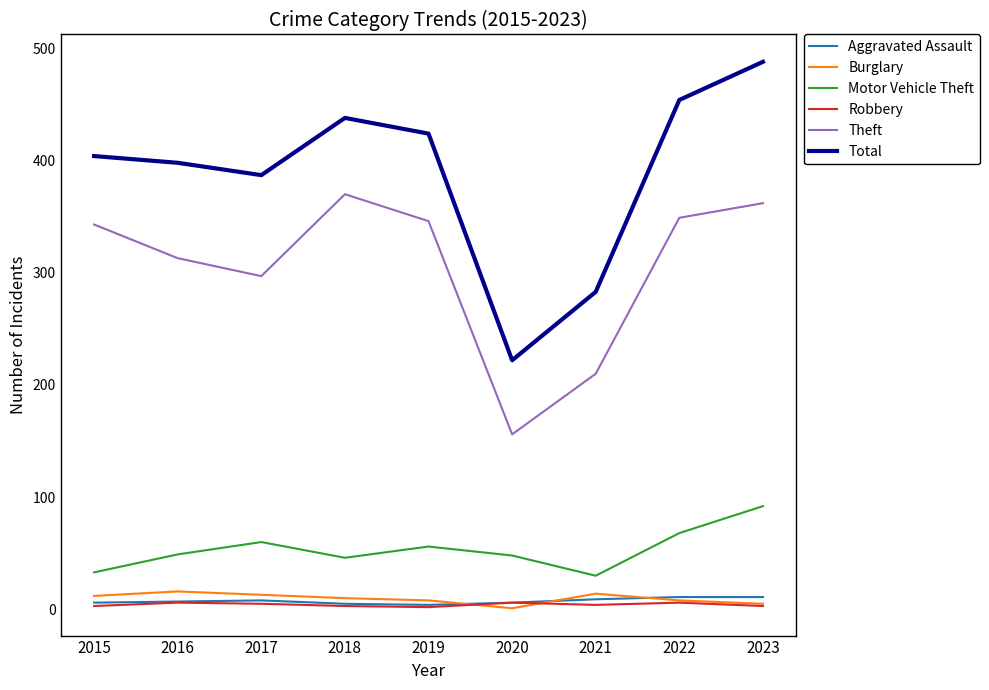

Count the Robbery values in the range 3 to 6.

8